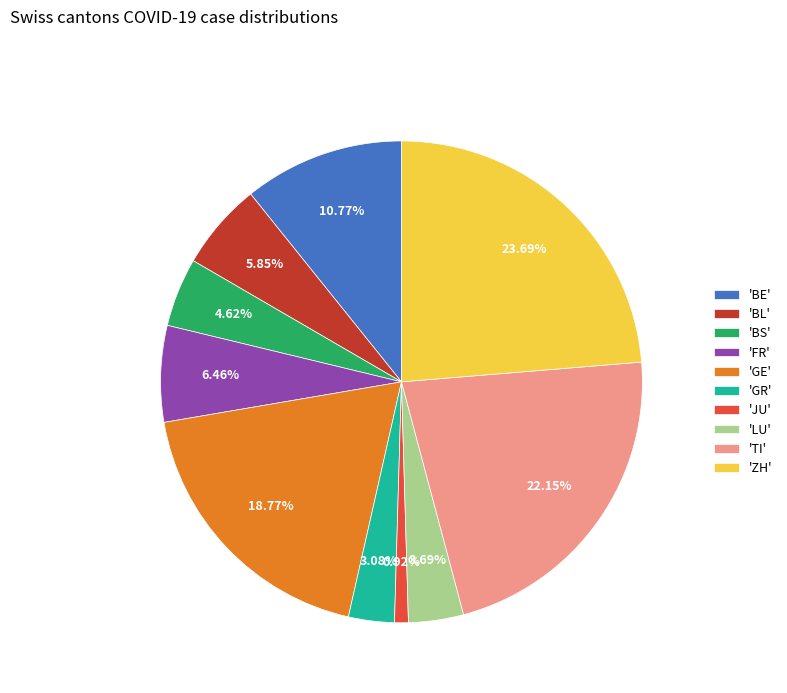

Which category has the biggest portion of the pie?

'ZH'